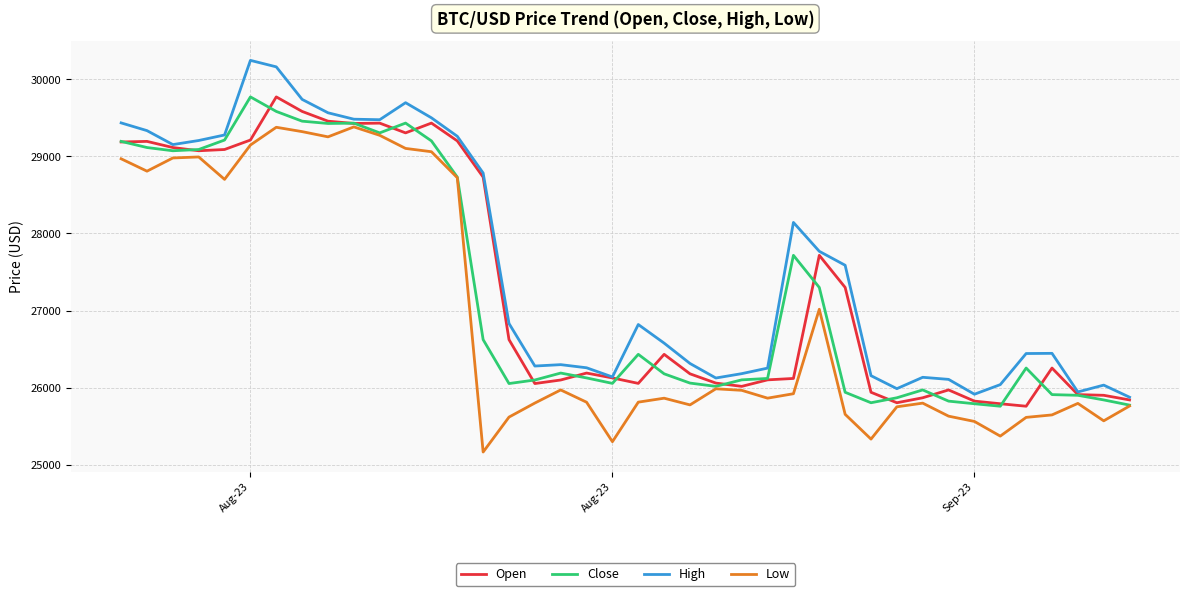

What is the lowest value of the Low series?

25166.0